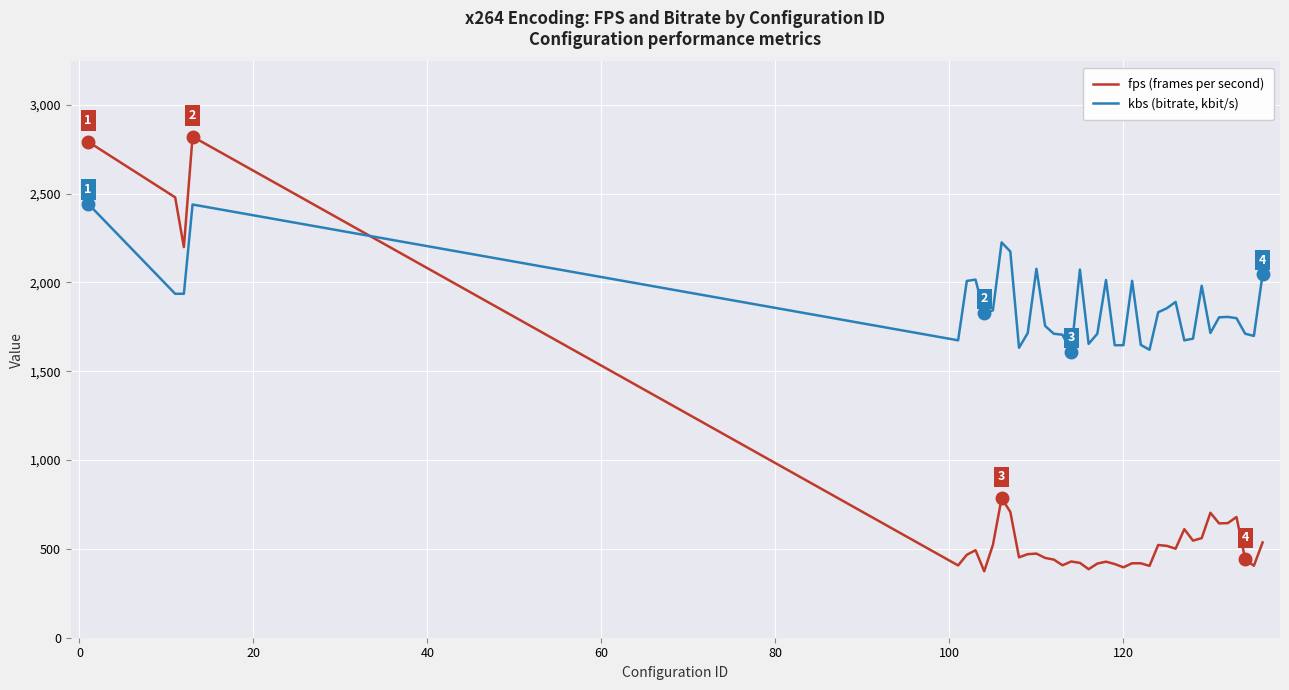

What is the minimum value shown in the chart?

374.1